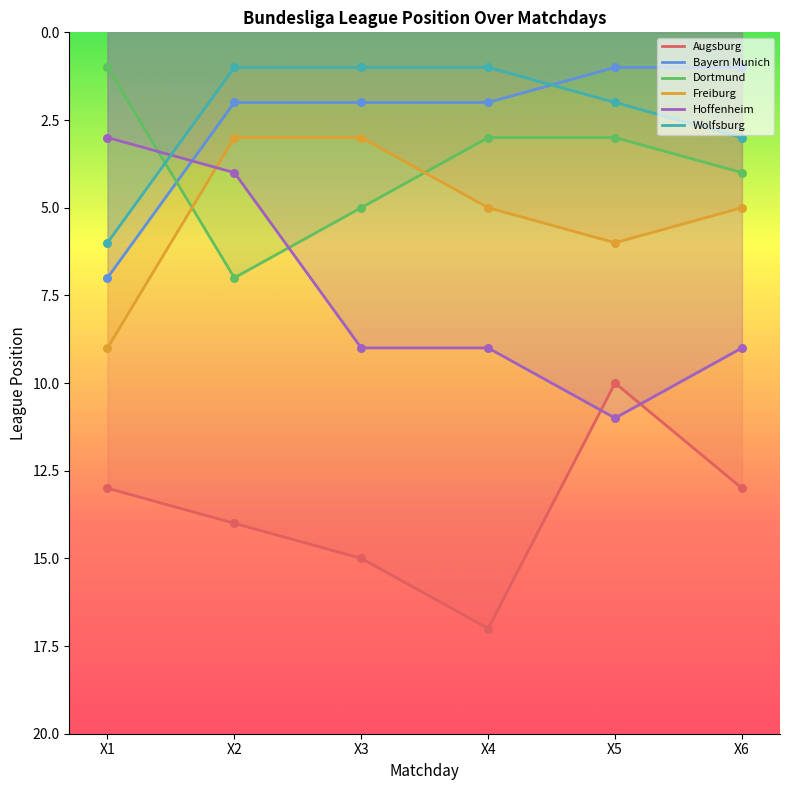

Which series has the largest total across all categories?

Augsburg